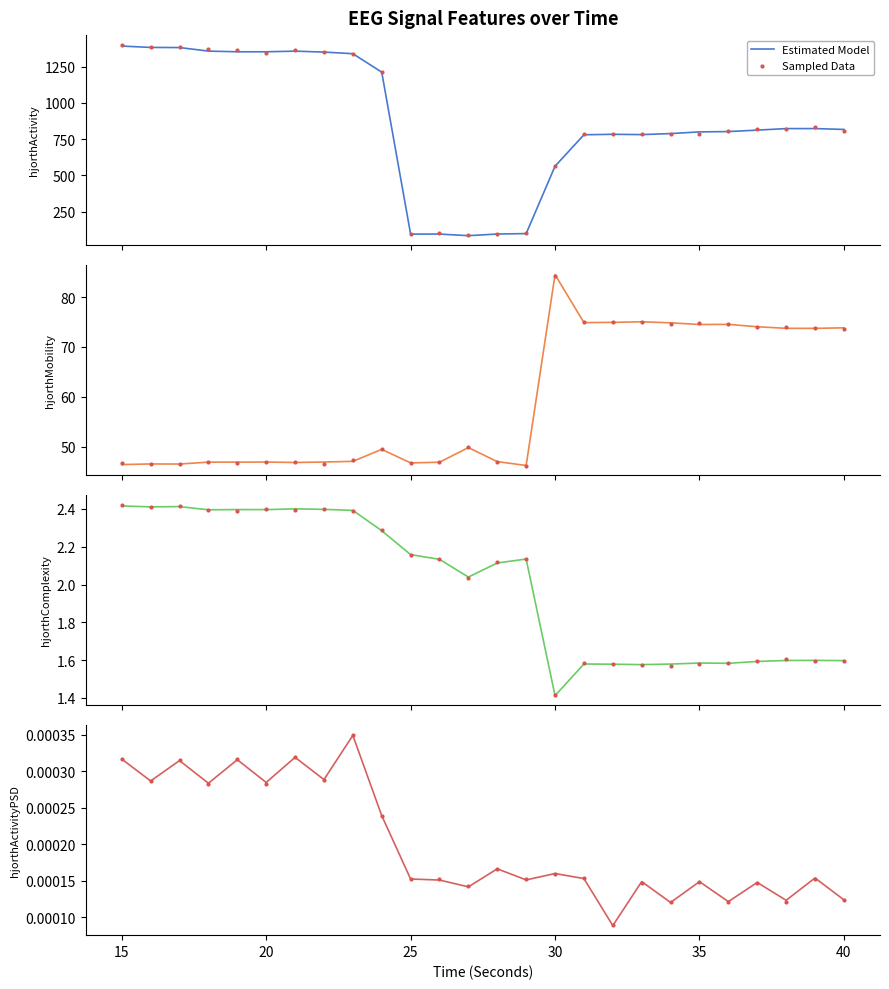

Which series has the largest Y range (max minus min)?

Sampled Data